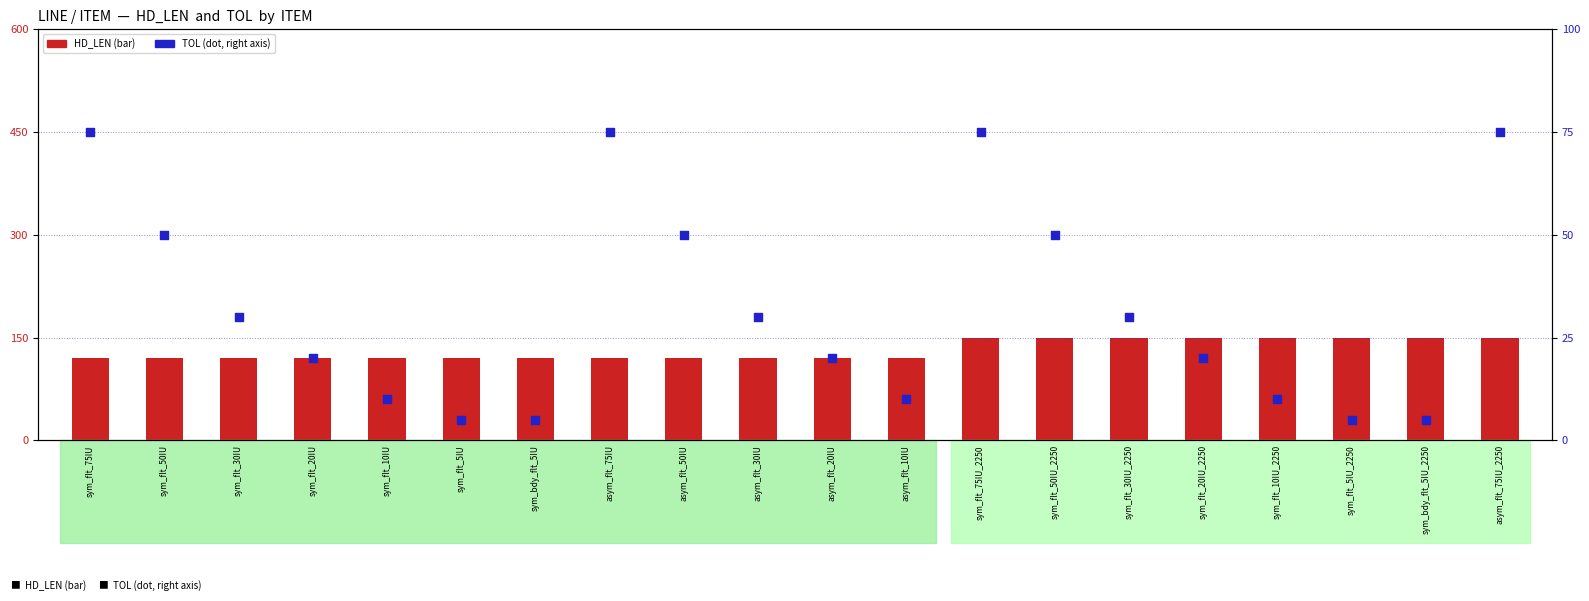

What is the total value across all series at sym_flt_20IU?

140